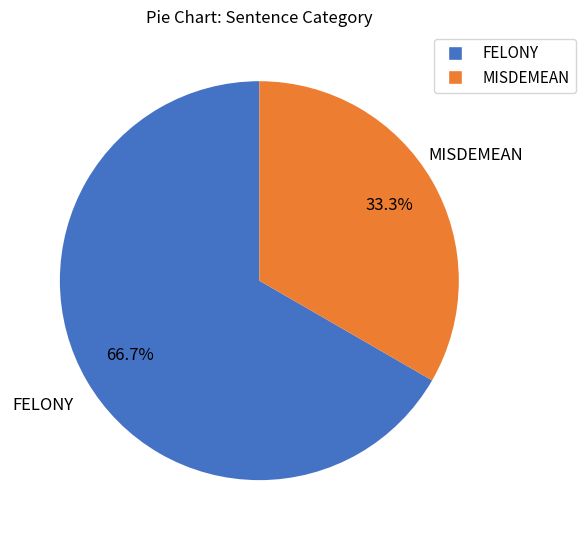

Approximately how many times larger is the value at FELONY compared to MISDEMEAN?

2.0